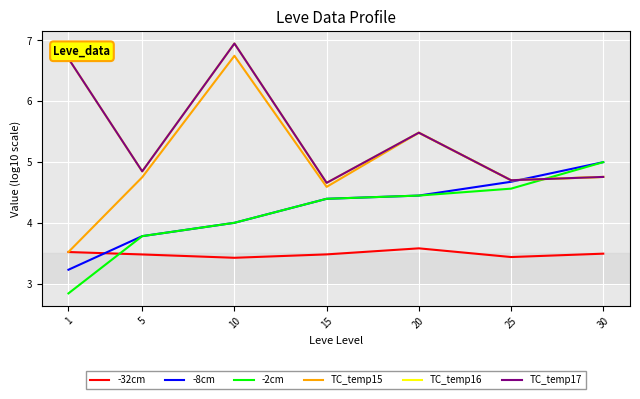

Which series has the largest total across all categories?

TC_temp16